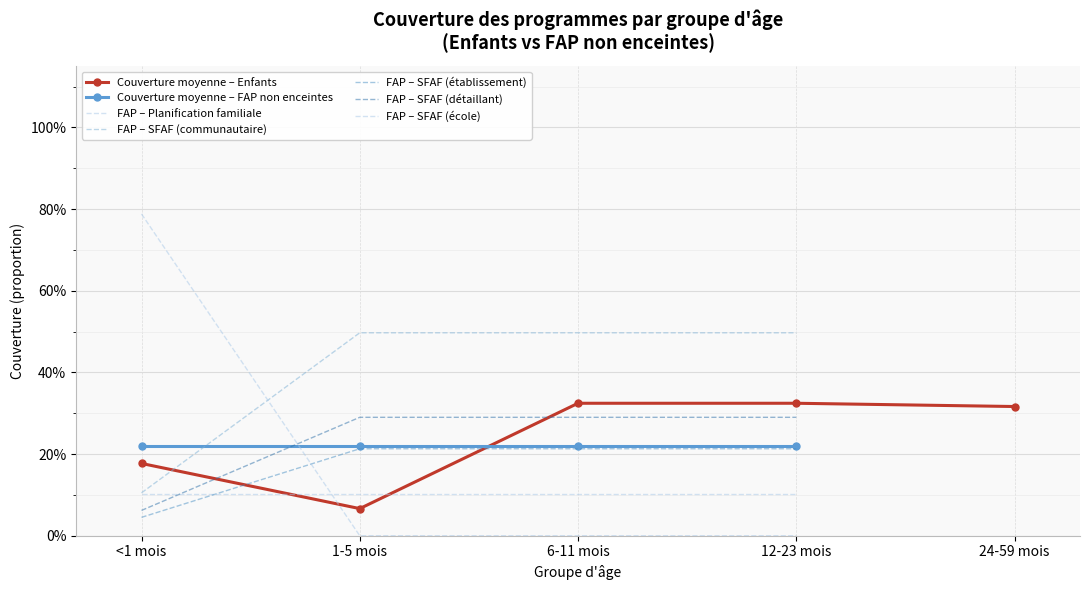

Count the number of categories in the chart.

5